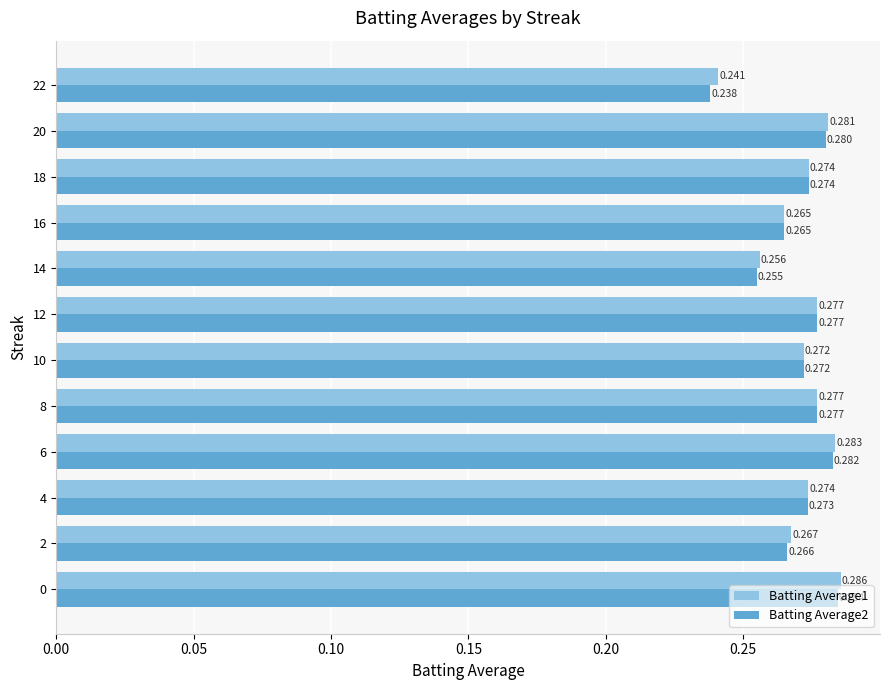

At how many categories does at least one series exceed 0?

12